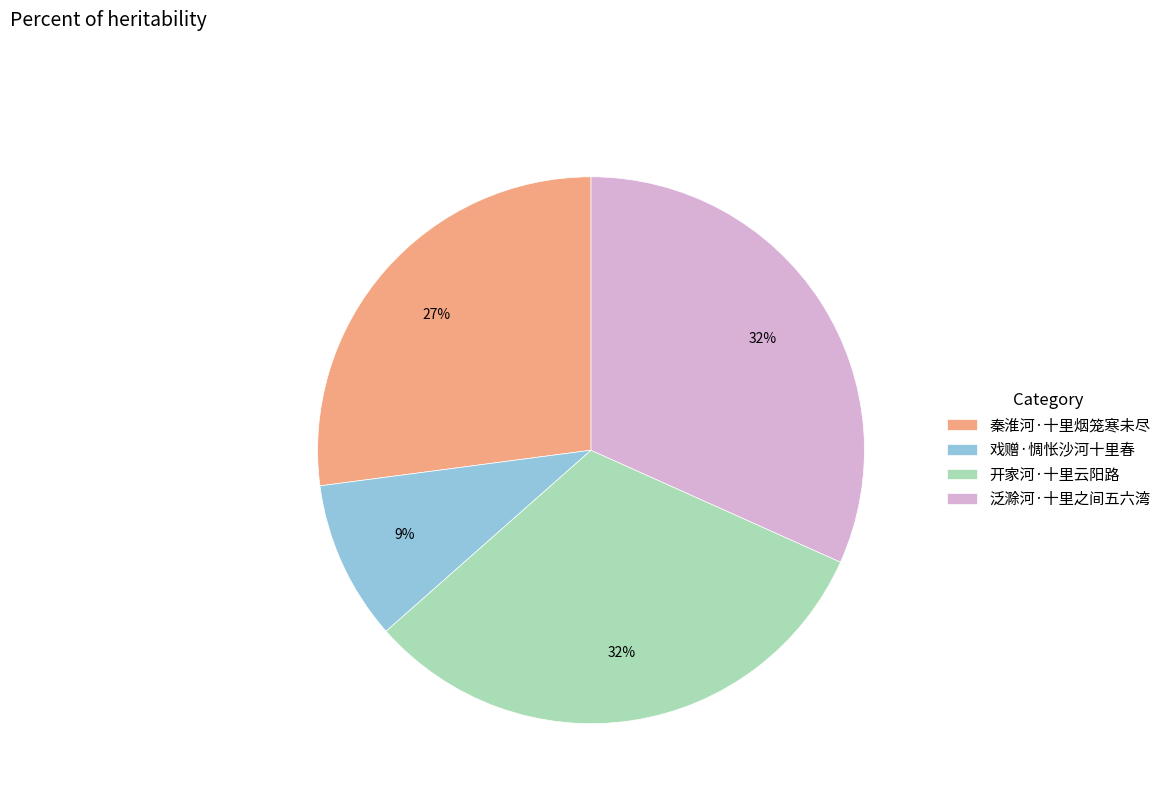

Count the number of slices in the pie.

4